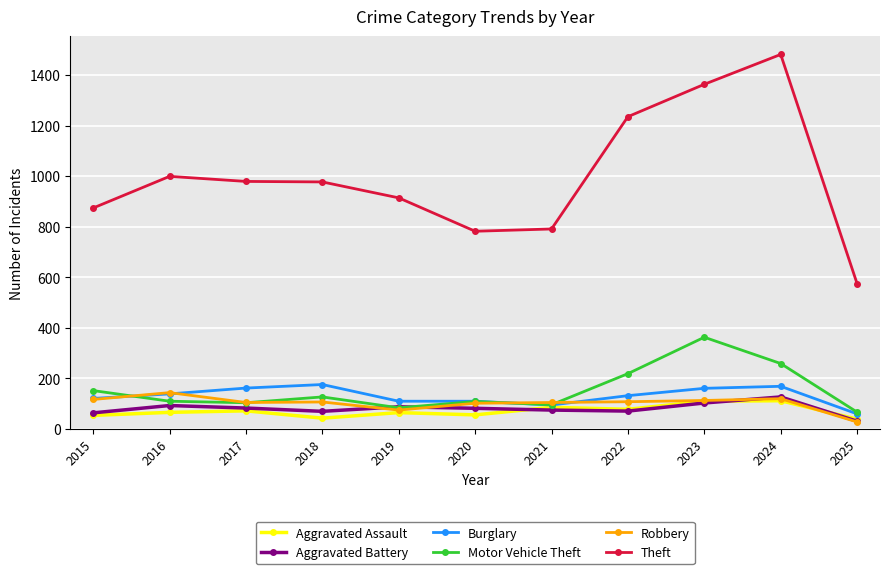

Does the chart display data point markers on the line(s)?

Yes